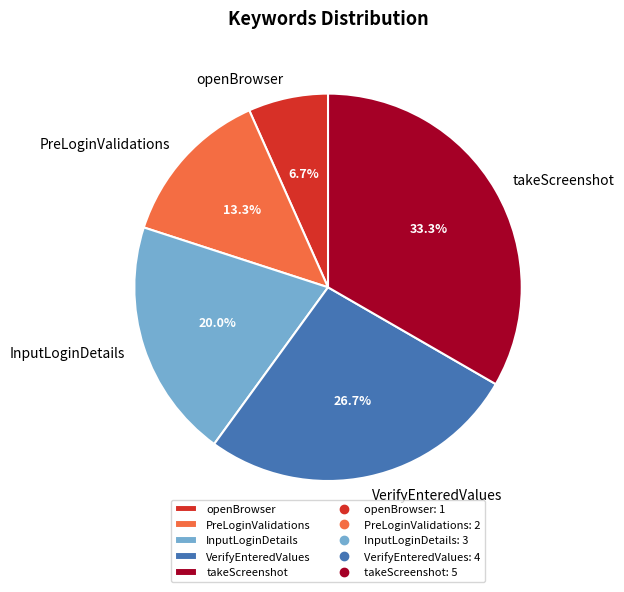

To the nearest percent, what is the combined percentage of VerifyEnteredValues and PreLoginValidations?

40%